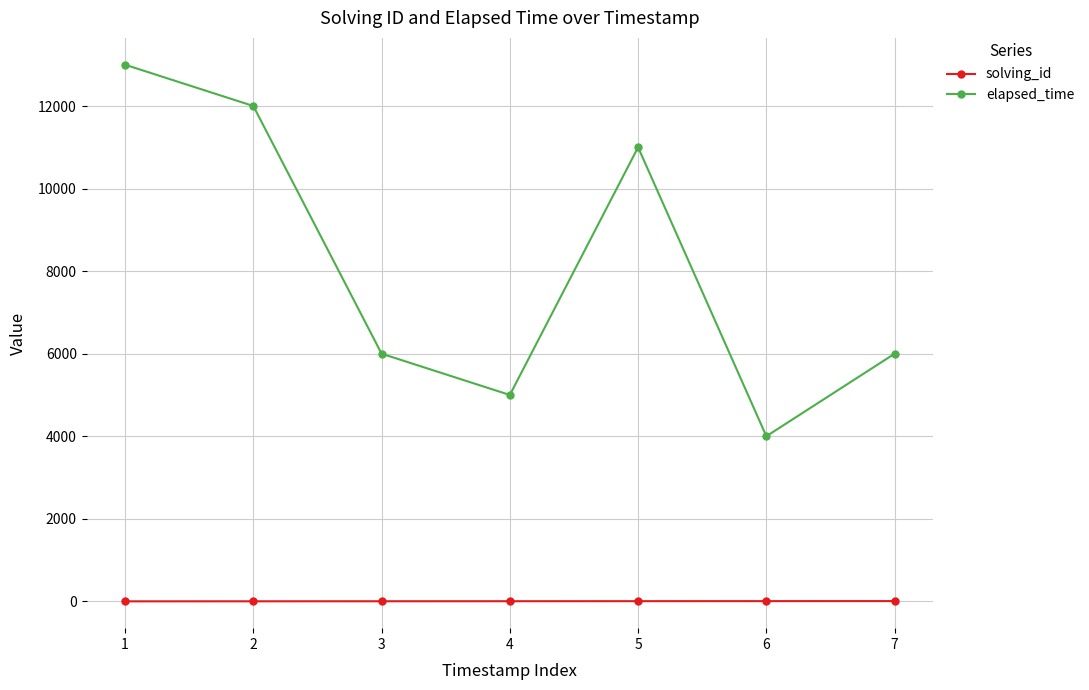

Which category has the lowest value in the elapsed_time series?

6